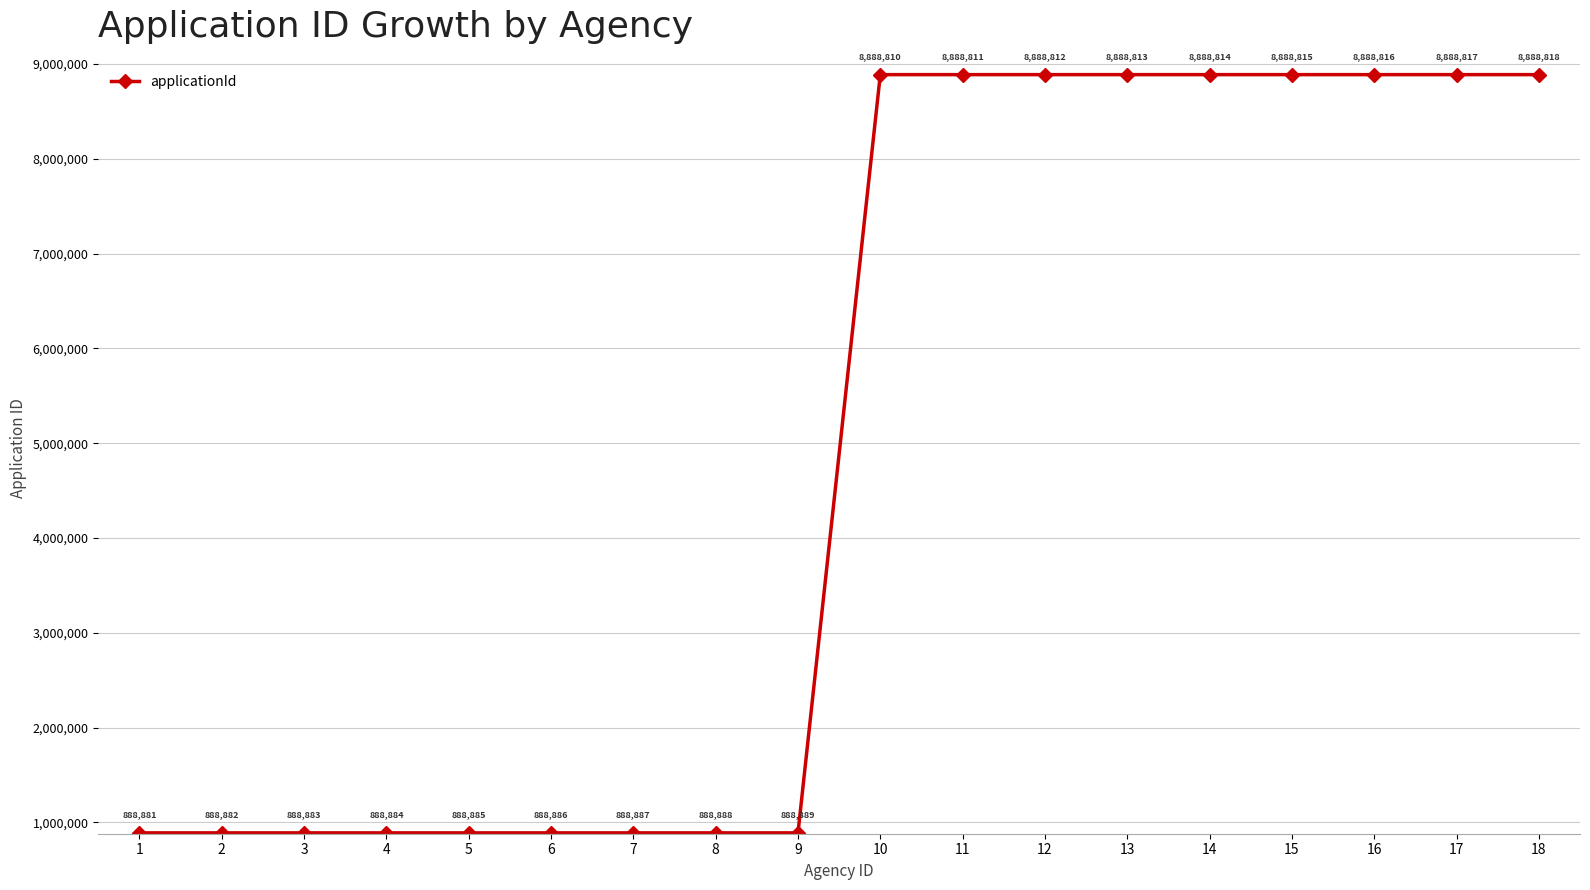

Count the number of data series in this chart.

1